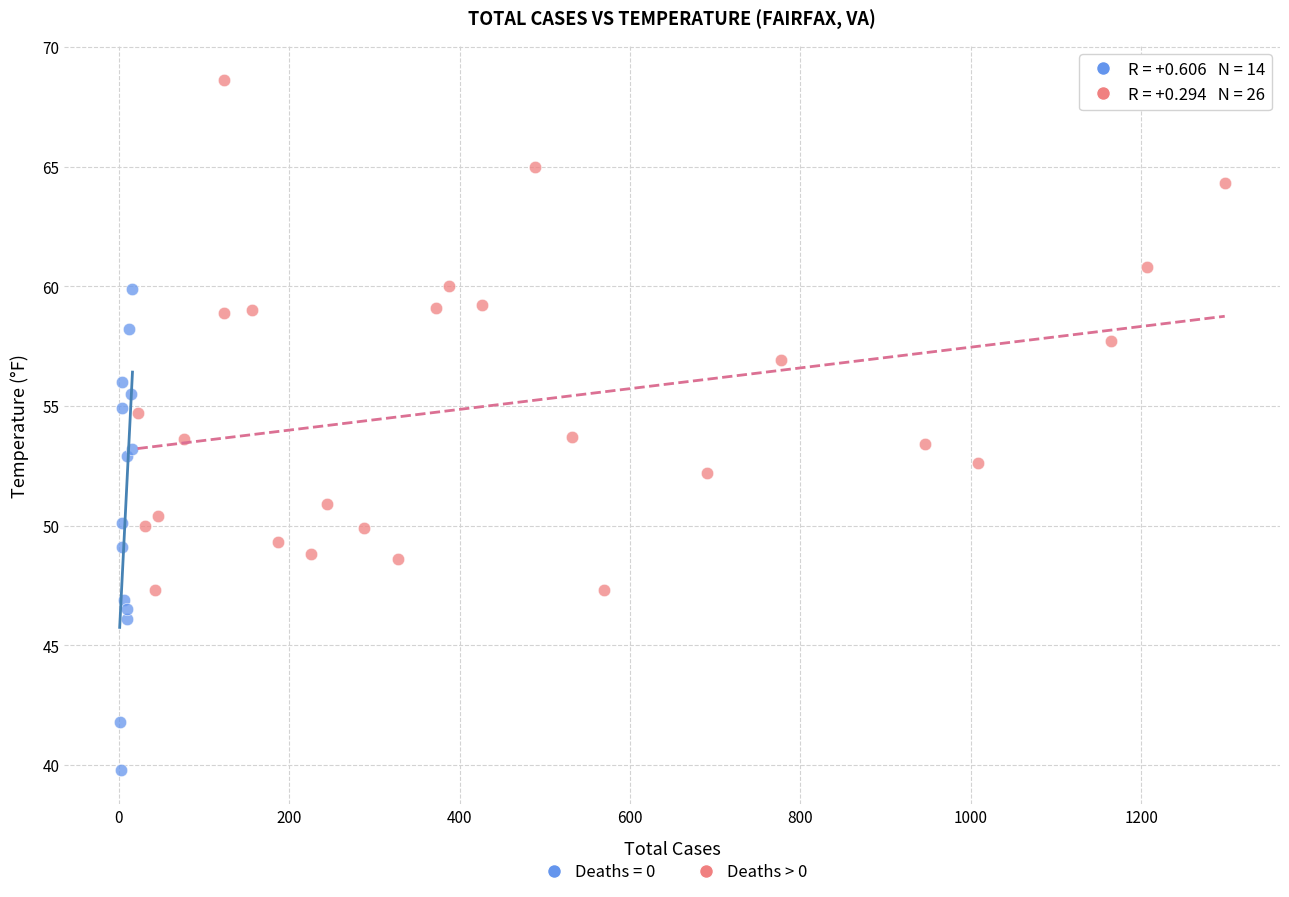

Which series reaches the maximum Y coordinate?

Deaths > 0